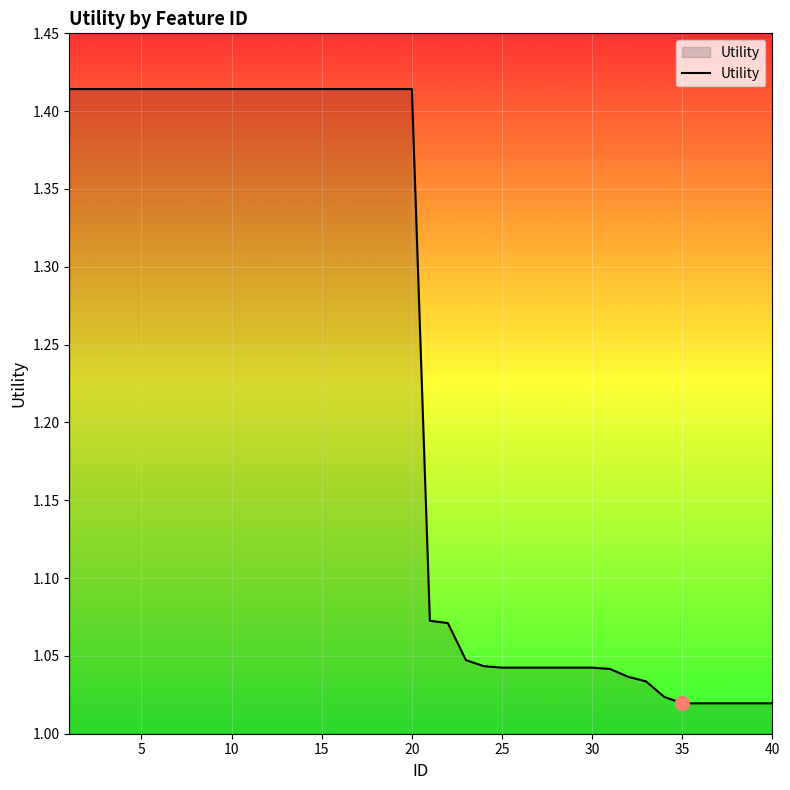

What is the difference between the maximum and minimum values?

0.4